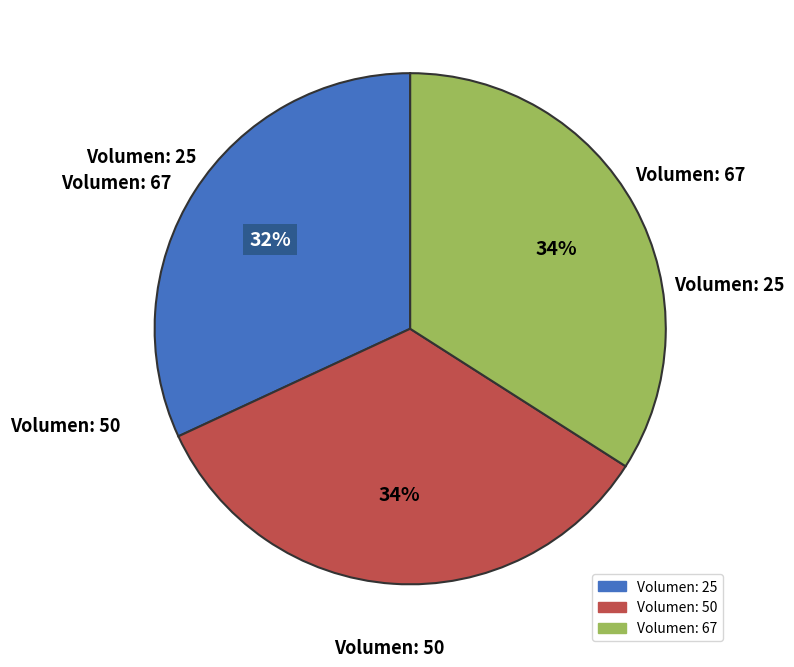

To the nearest percent, what is the difference between the largest and smallest slice percentages?

2%